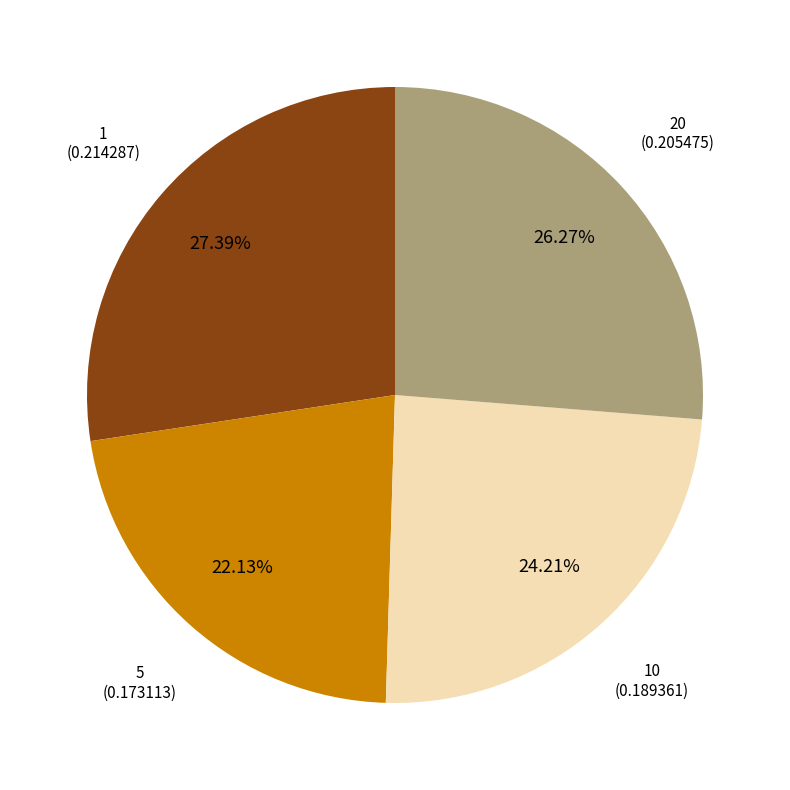

What percentage do 1 and 5 together represent?

49.5%